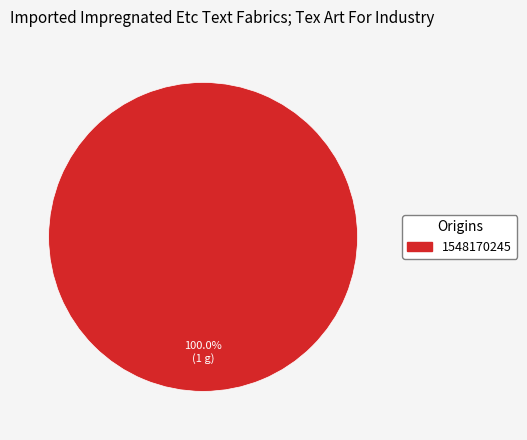

Is there any slice that represents more than half of the pie?

Yes